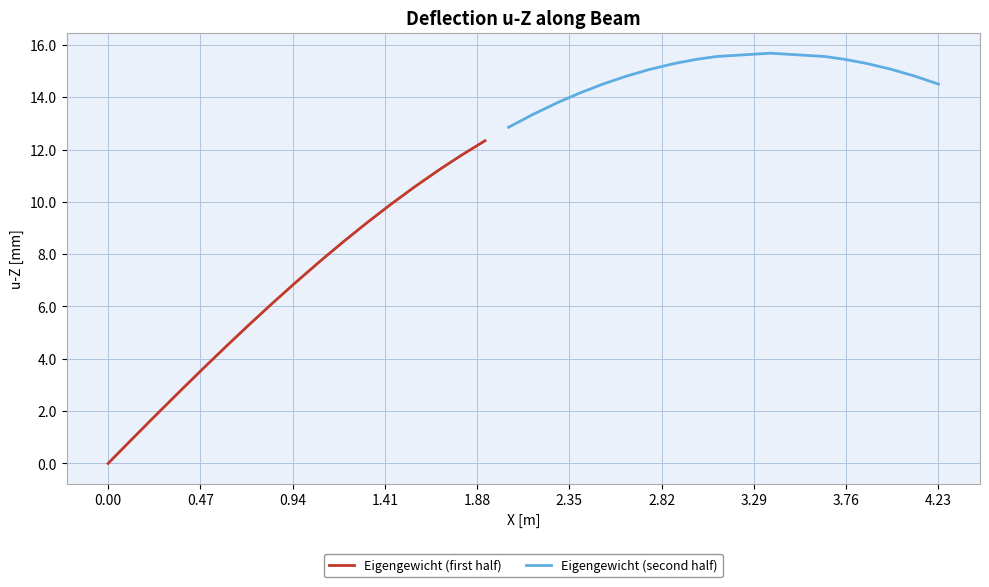

True or false: Eigengewicht (second half) and Eigengewicht (first half) cross at least once.

False